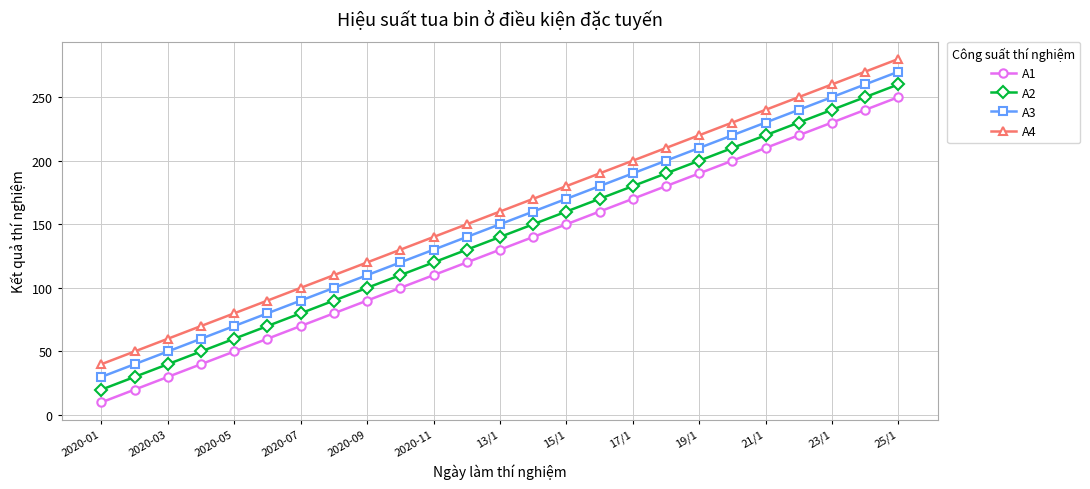

How many lines are shown in the chart?

4